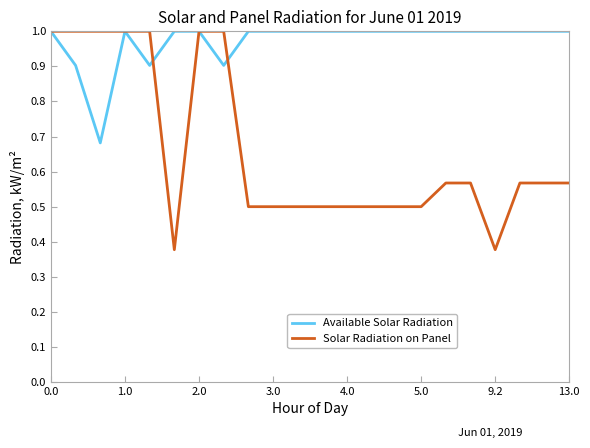

How many Available Solar Radiation values are between 1 and 2?

18